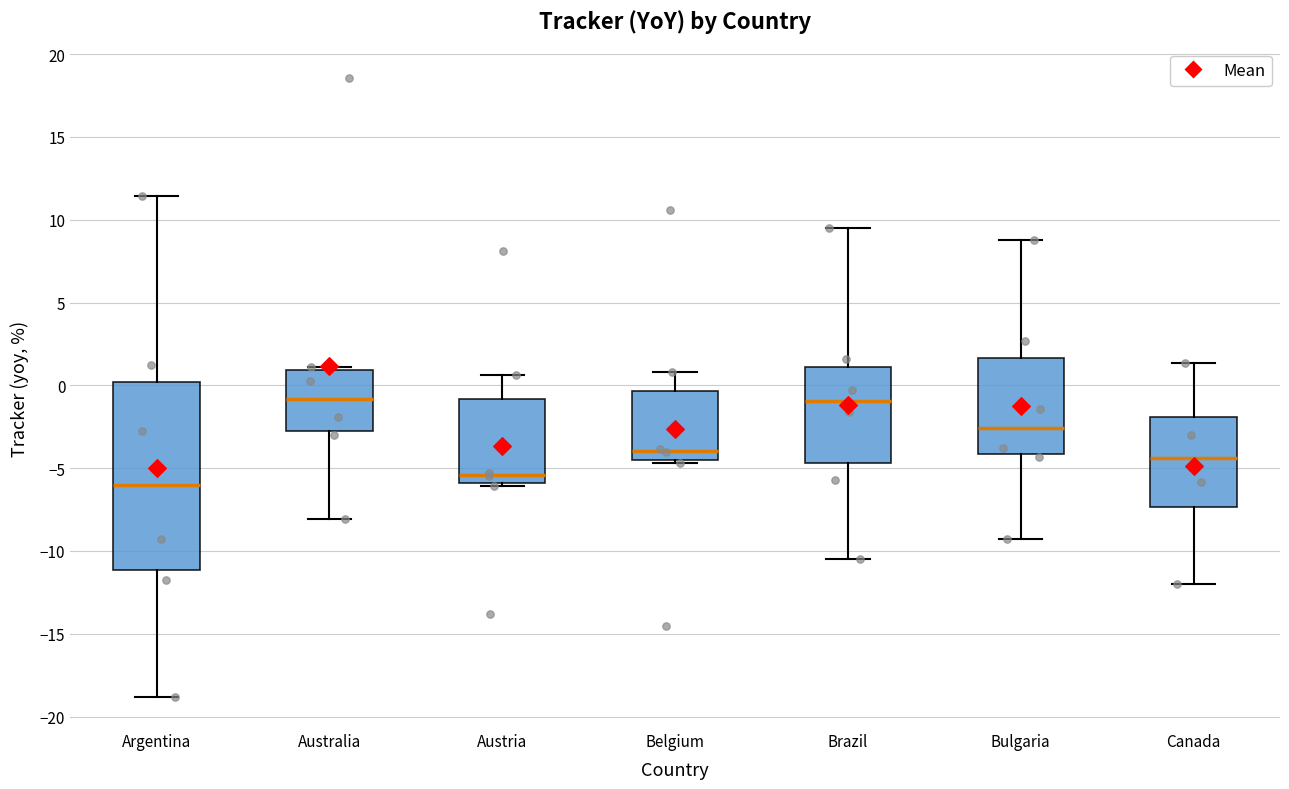

Reading left to right, read every box against the y-axis: the position of its median line, the range the box covers, and the ends of its whiskers. The values are not printed on the chart, so give them approximately, as read against the axis.

Argentina: median -6.0, box -11.0 to 0.0, whiskers -19.0 to 11.5
Australia: median -1.0, box -2.5 to 1.0, whiskers -8.0 to 1.0 (just above the box's upper edge)
Austria: median -5.5, box -6.0 to -1.0, whiskers -6.0 (just below the box's lower edge) to 0.5
Belgium: median -4.0, box -4.5 to -0.5, whiskers -4.5 (just below the box's lower edge) to 1.0
Brazil: median -1.0, box -4.5 to 1.0, whiskers -10.5 to 9.5
Bulgaria: median -2.5, box -4.0 to 1.5, whiskers -9.5 to 9.0
Canada: median -4.5, box -7.5 to -2.0, whiskers -12.0 to 1.5